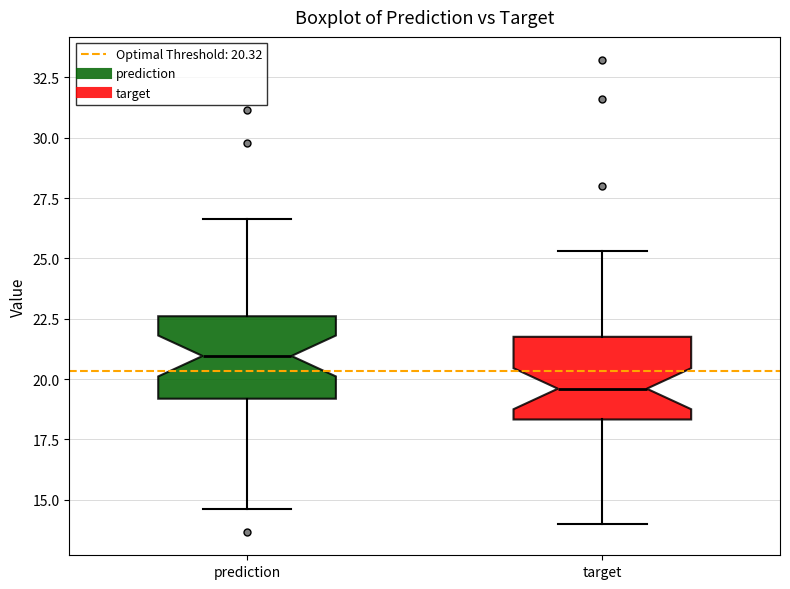

Where does the median line of the box for prediction sit on the y-axis? The values are not printed on the chart, so give them approximately, as read against the axis.

21.0